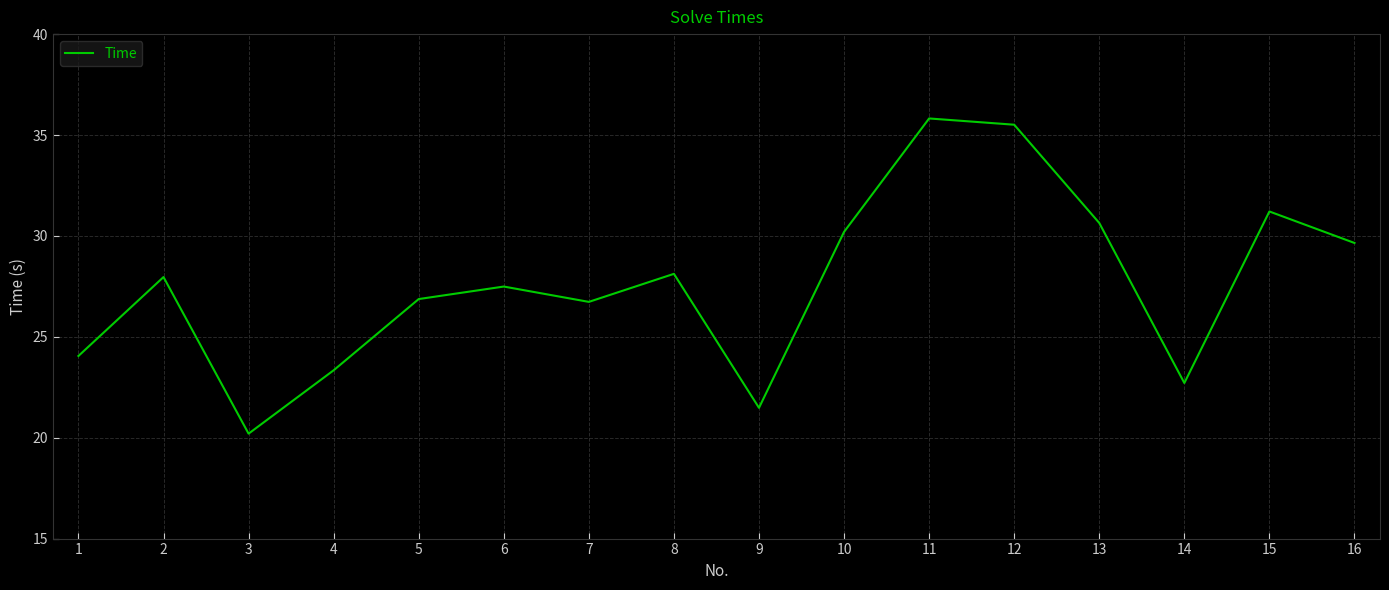

The chart shows a value of 33.6 at 1. True or false?

False